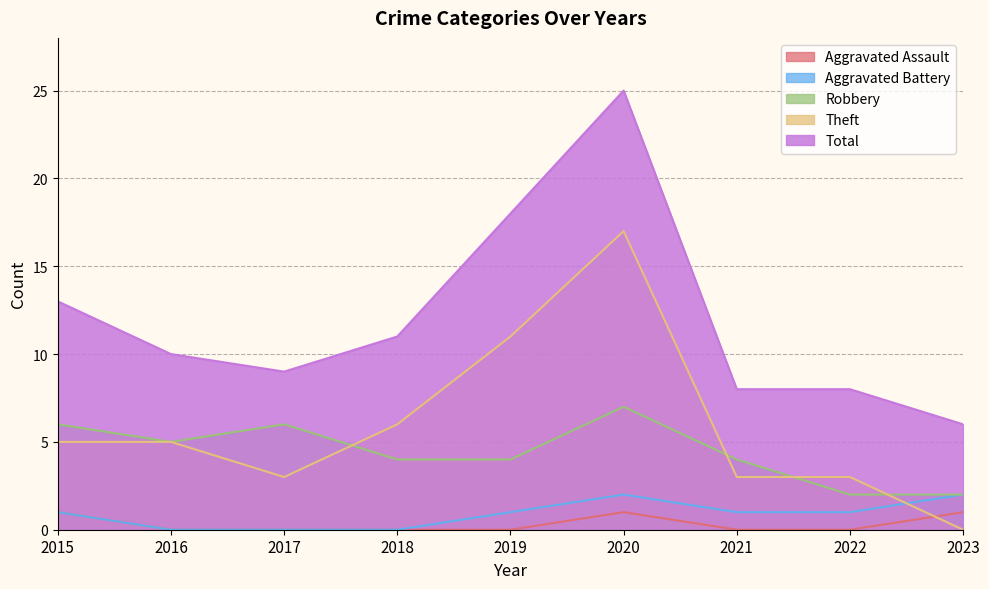

What is the label of the 7th point from the left?

2021